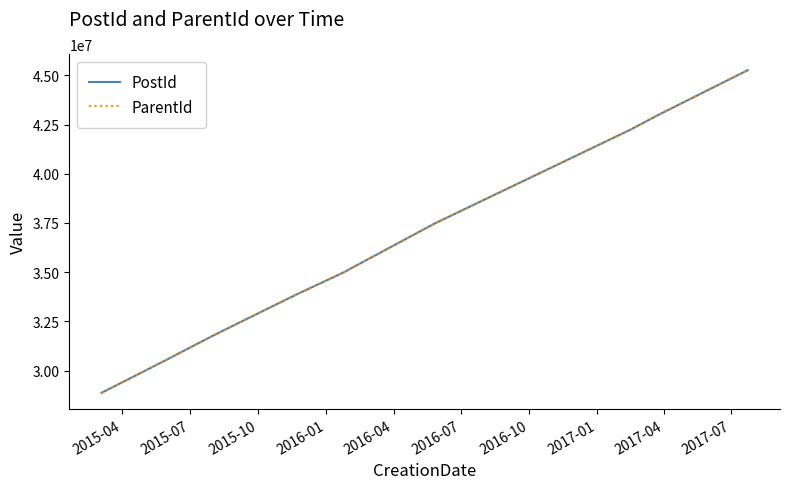

What is the greatest value displayed?

45269709